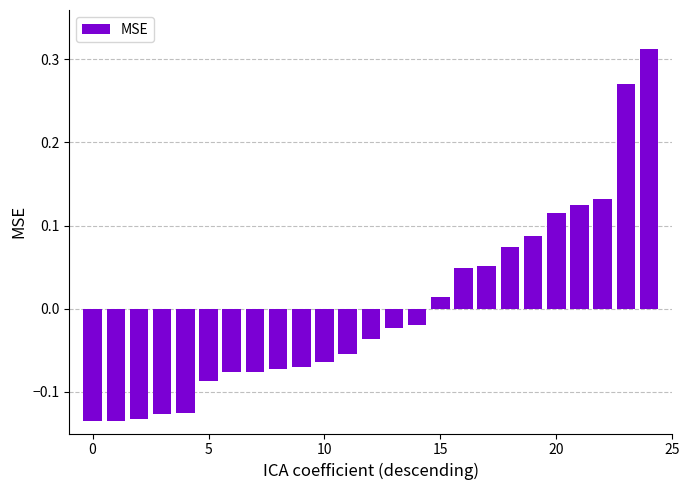

What is the difference between the maximum and minimum values?

0.4